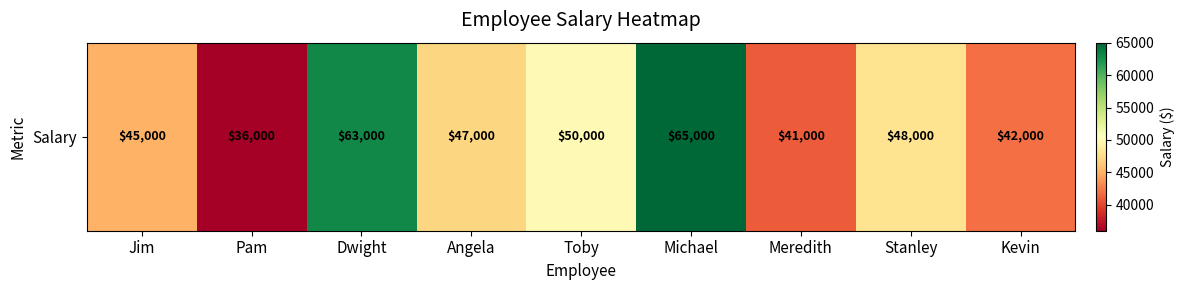

Reading left to right, list all the values displayed in this chart.

45000	36000	63000	47000	50000	65000	41000	48000	42000